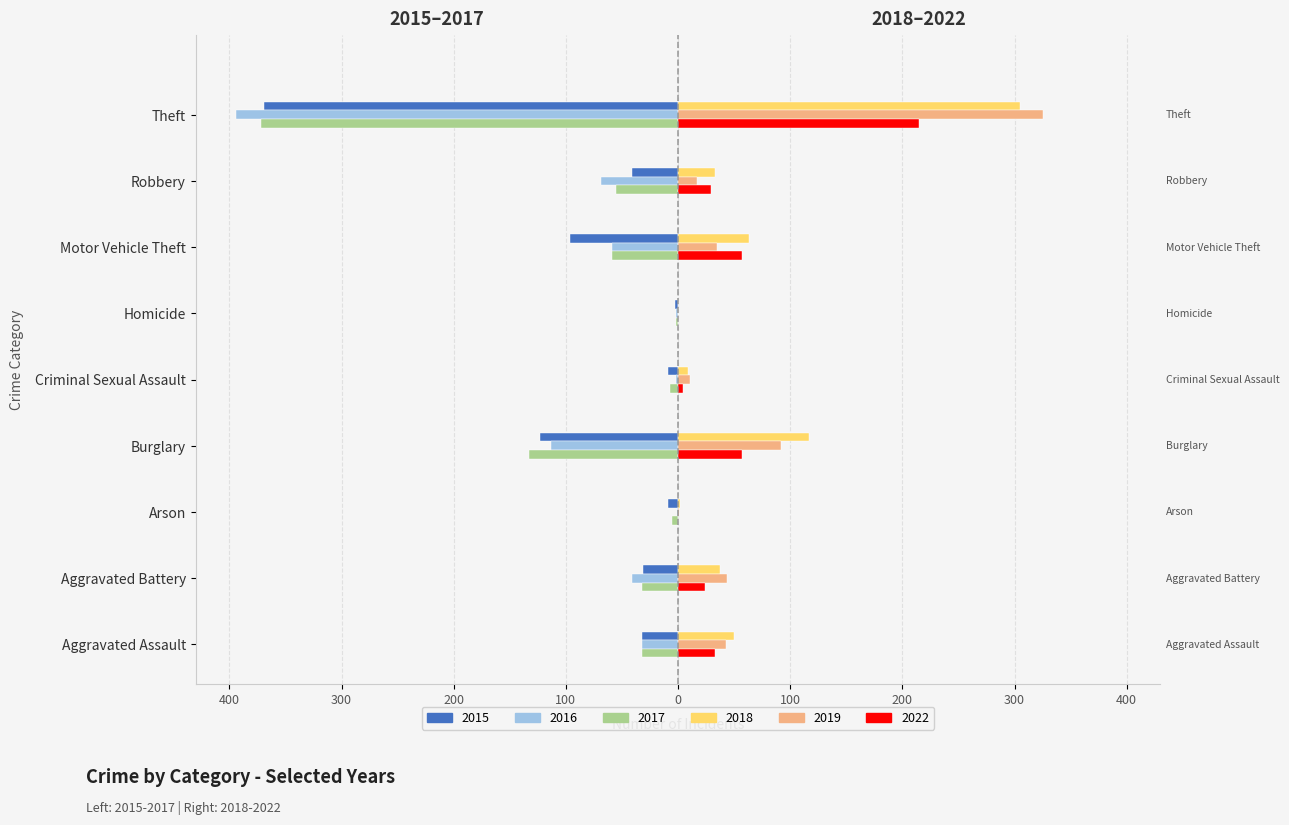

What are all the series names shown in the legend?

2015, 2016, 2017, 2018, 2019, 2022